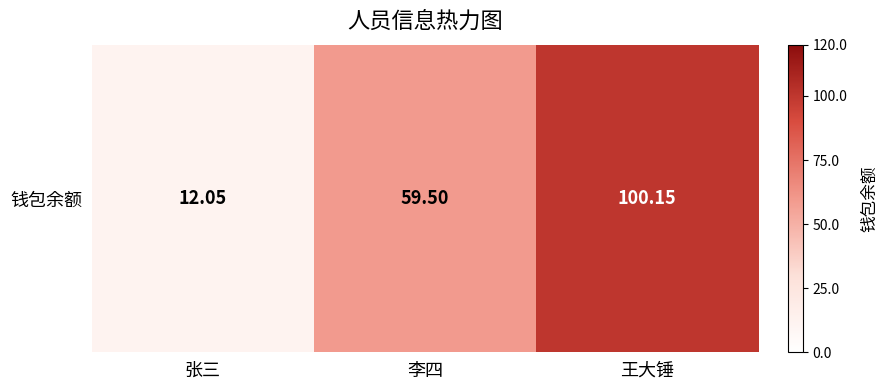

What is the change in value from 张三 to 李四?

+47.5